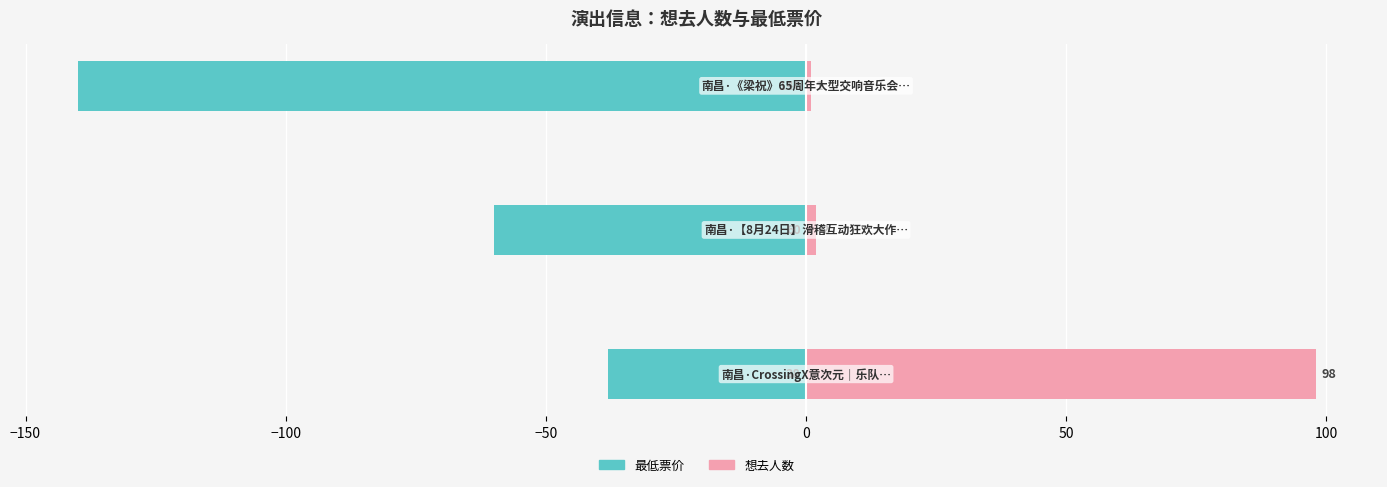

What is the difference between the second highest and minimum values in the 最低票价 series?

80